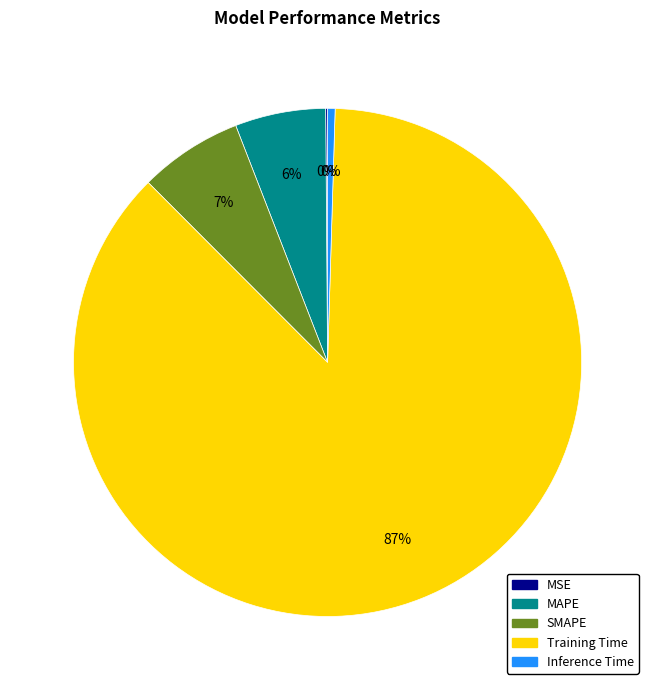

To the nearest percent, what portion does MAPE represent?

6%